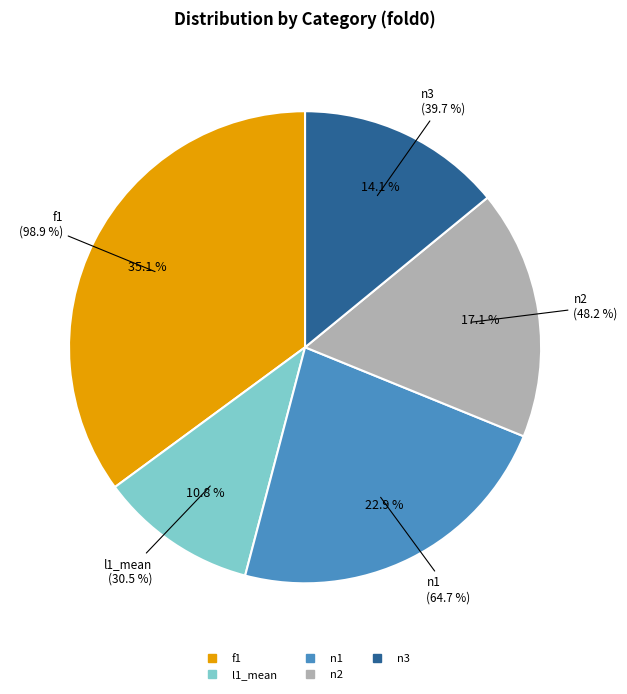

Which slice is the smallest?

l1_mean